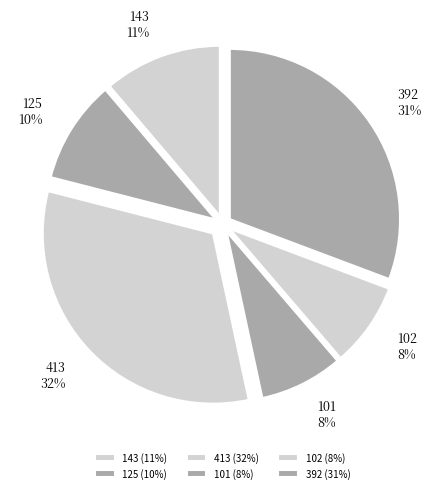

What is the largest slice in the pie chart?

413